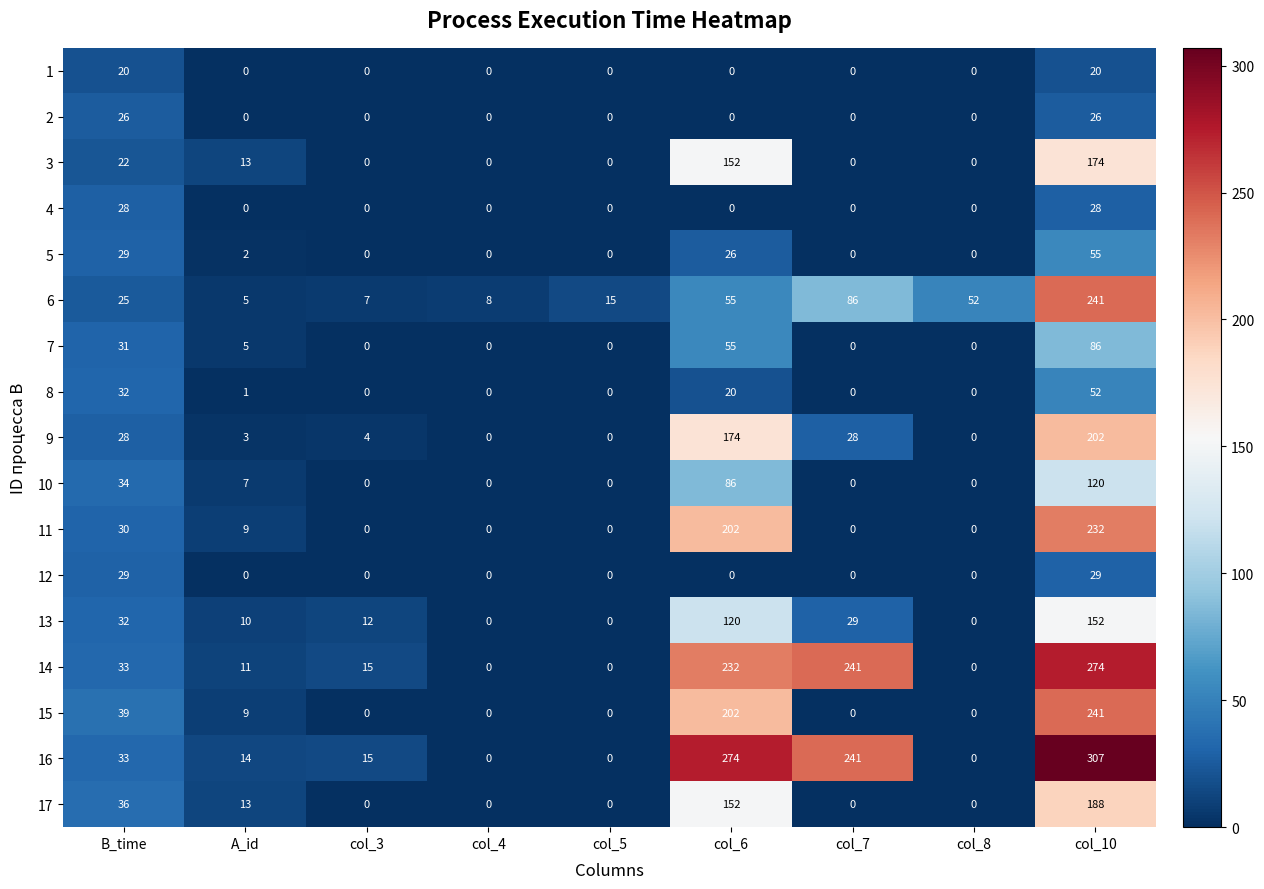

How many positive values does the 11 series have?

4